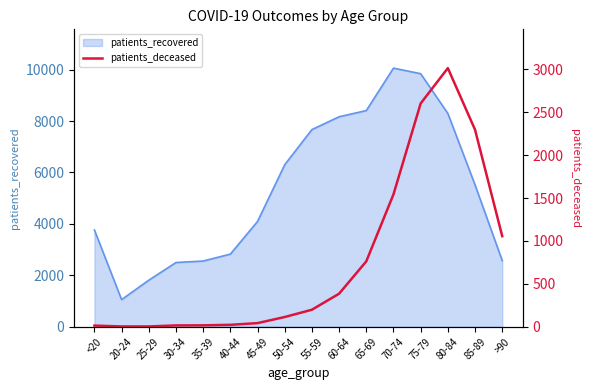

Reading left to right, extract all data points from this chart.

<20=13	20-24=3	25-29=3	30-34=15	35-39=16	40-44=22	45-49=42	50-54=113	55-59=198	60-64=385	65-69=762	70-74=1543	75-79=2603	80-84=3015	85-89=2297	>90=1056